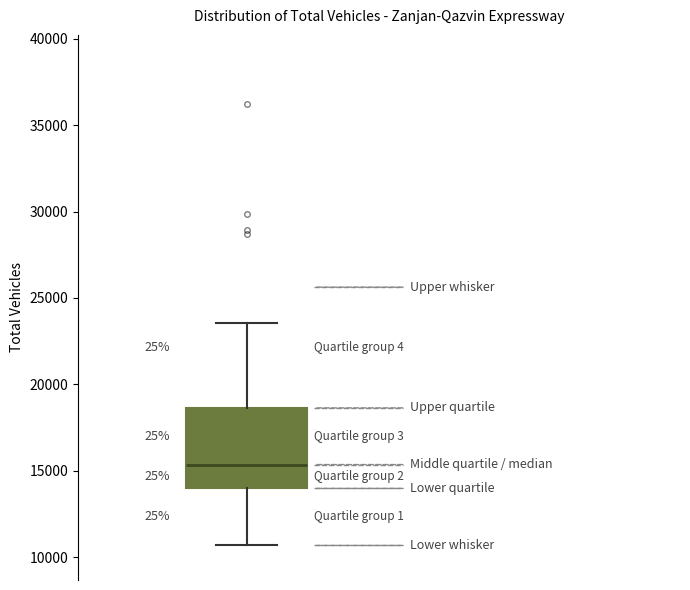

Where does the upper whisker of the box end on the y-axis? The values are not printed on the chart, so give them approximately, as read against the axis.

23500